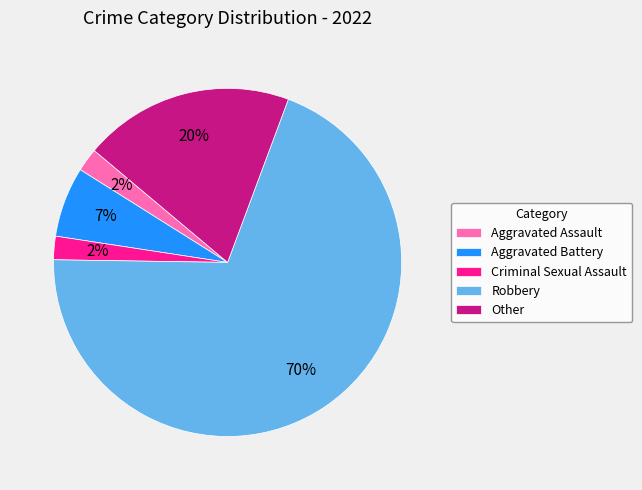

What is the majority slice?

Robbery